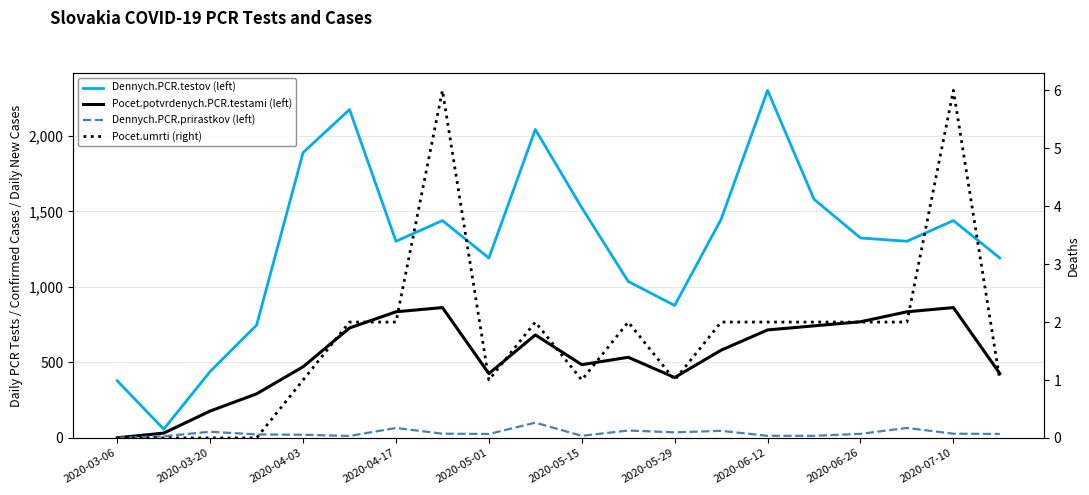

What is the maximum value for Dennych.PCR.prirastkov (left)?

101